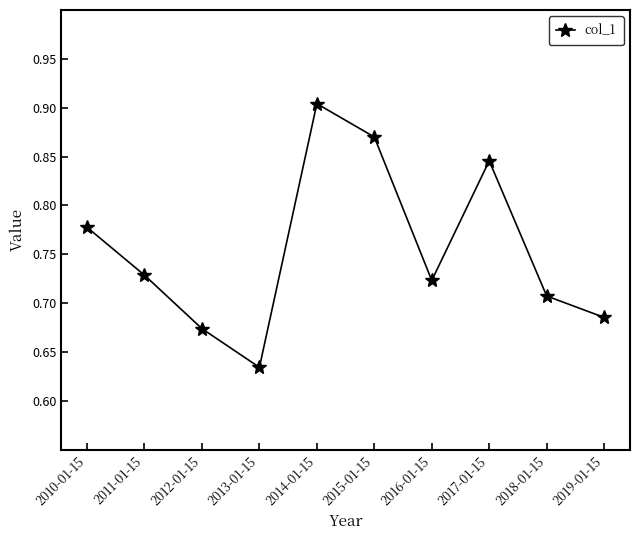

At which category does the data reach its first local peak?

2014-01-15